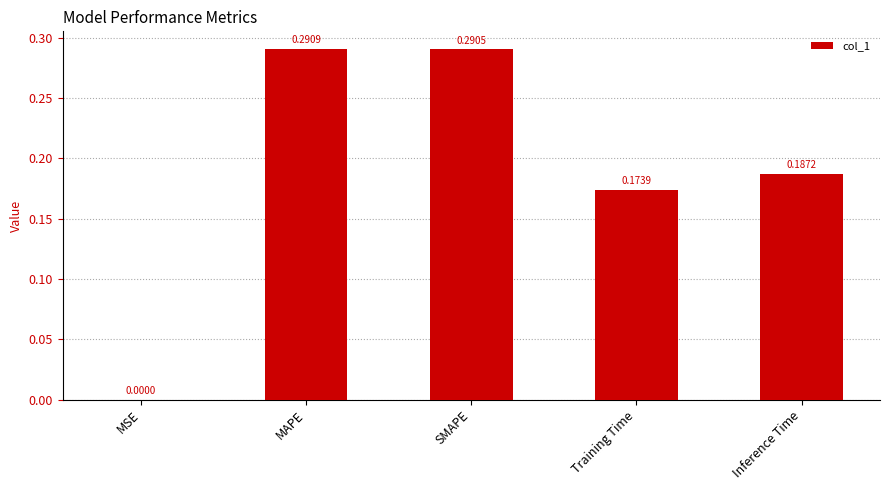

At which category does the chart reach its peak across all series?

MAPE